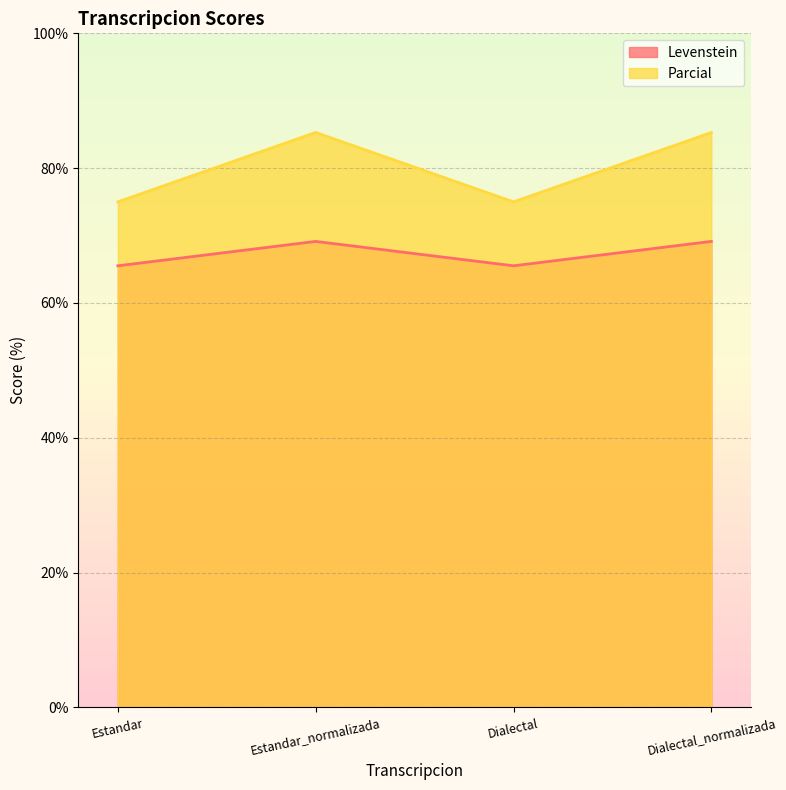

The value of Parcial at Estandar_normalizada is 137.3. True or false?

False